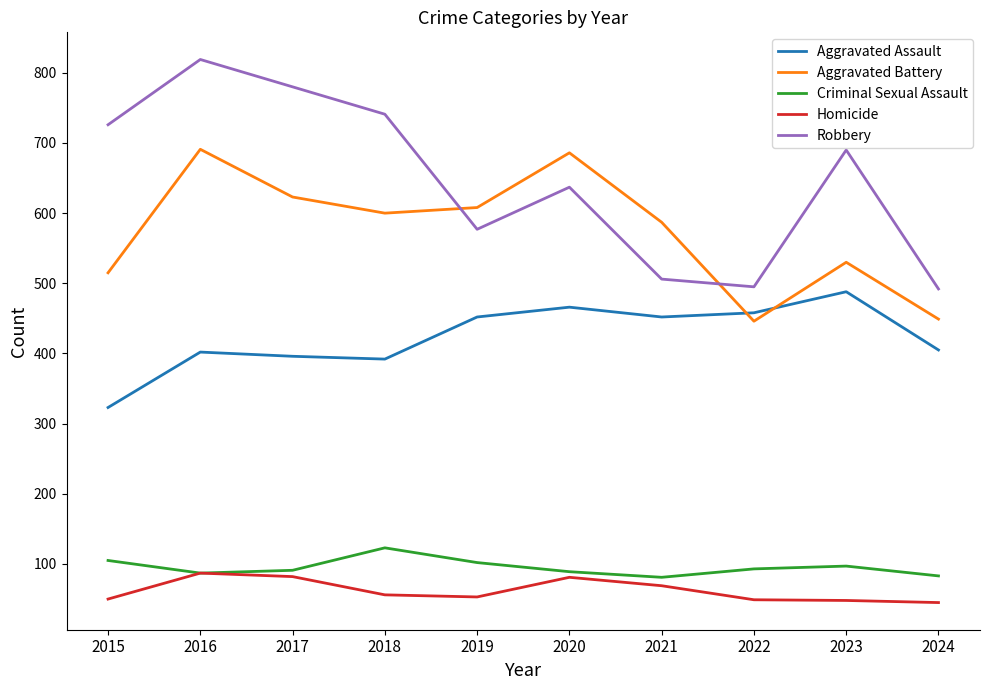

Which series has the widest spread of values?

Robbery